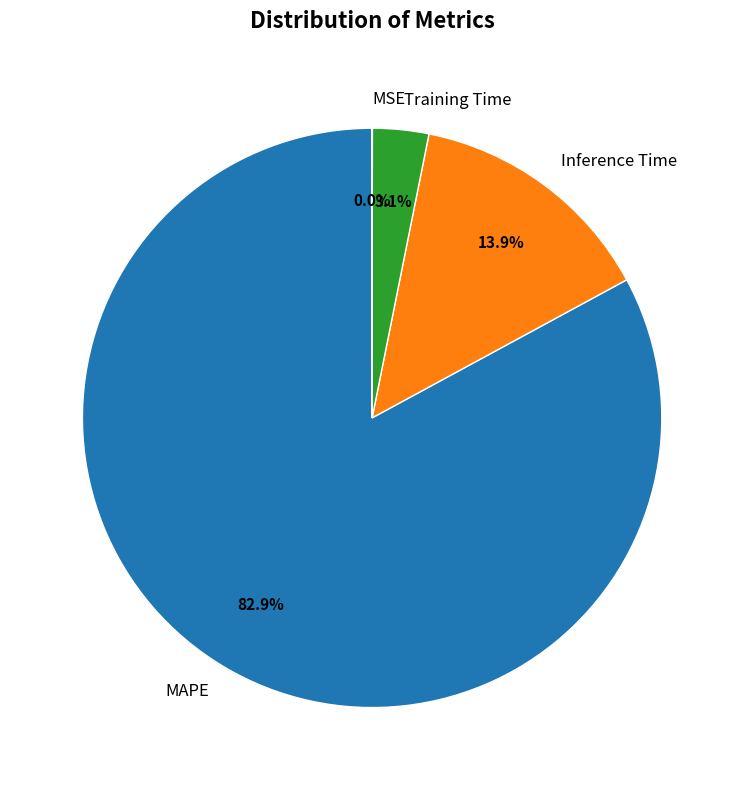

Between MAPE and Training Time, which is larger?

MAPE